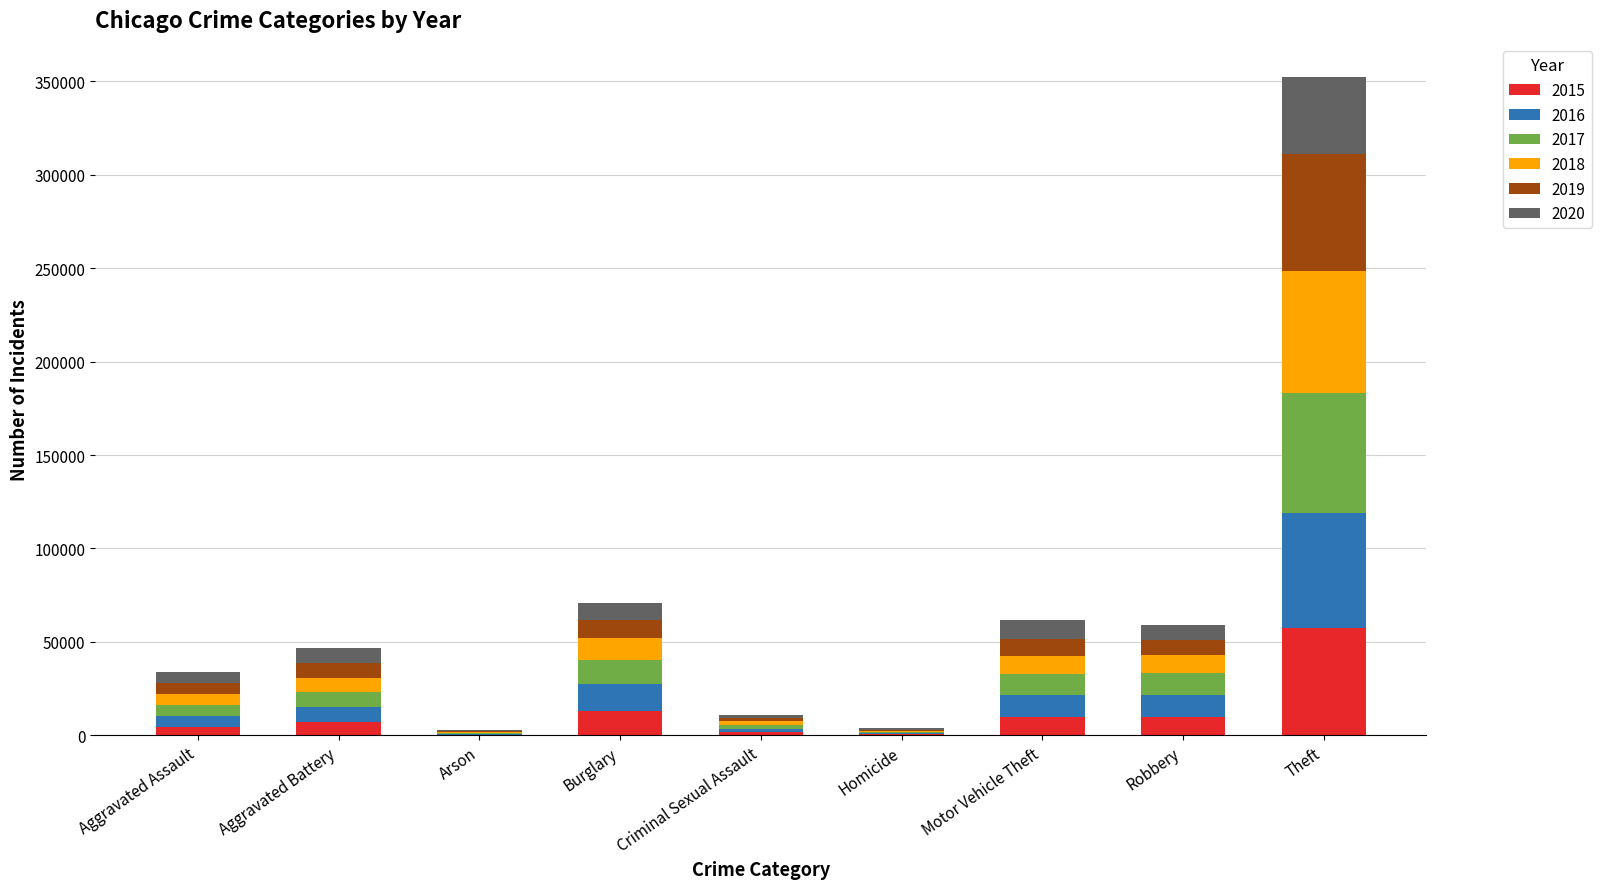

Which category has the highest value in the 2015 series?

Theft